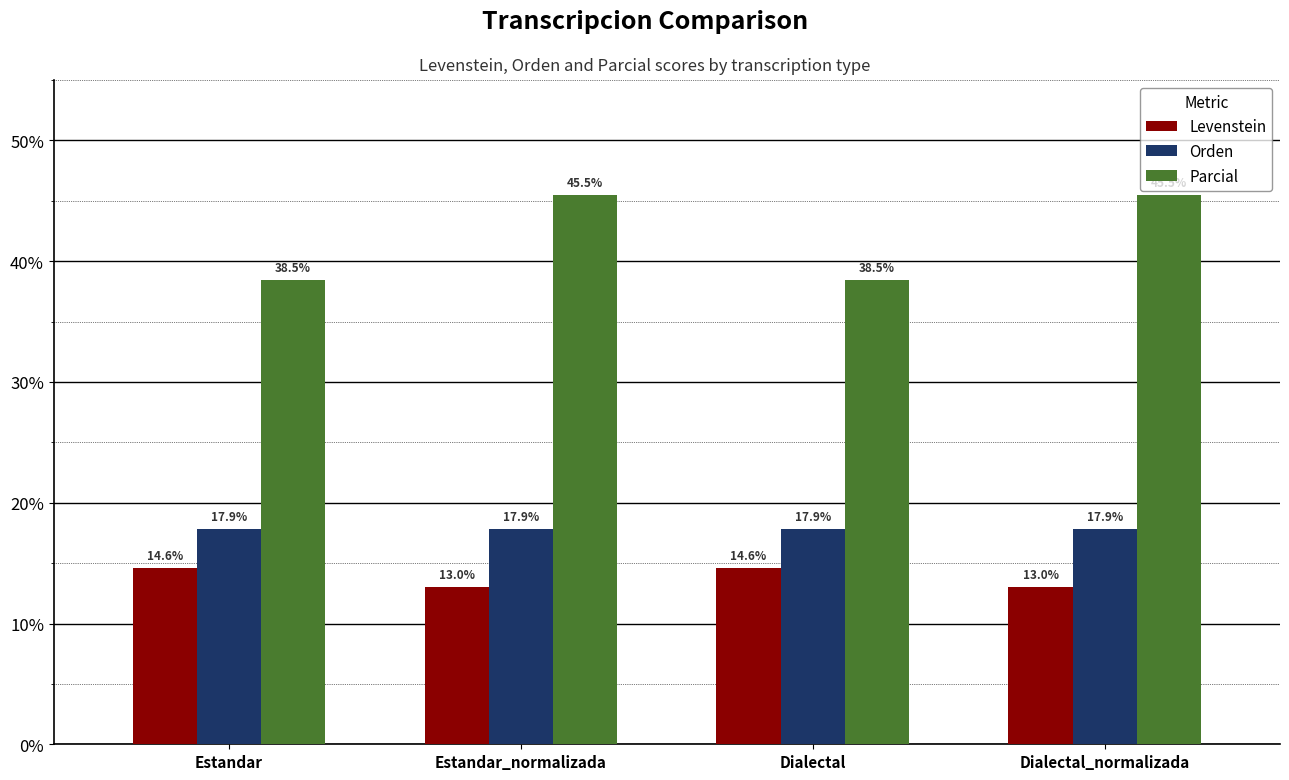

Reading left to right, transcribe all the data shown in this chart.

Levenstein: 14.6	13.0	14.6	13.0
Orden: 17.9	17.9	17.9	17.9
Parcial: 38.5	45.5	38.5	45.5